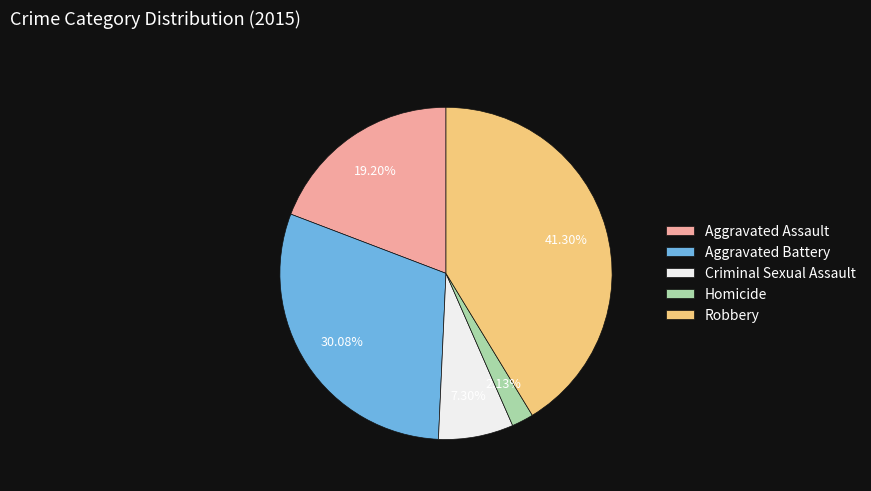

What is the smallest slice in the pie chart?

Homicide